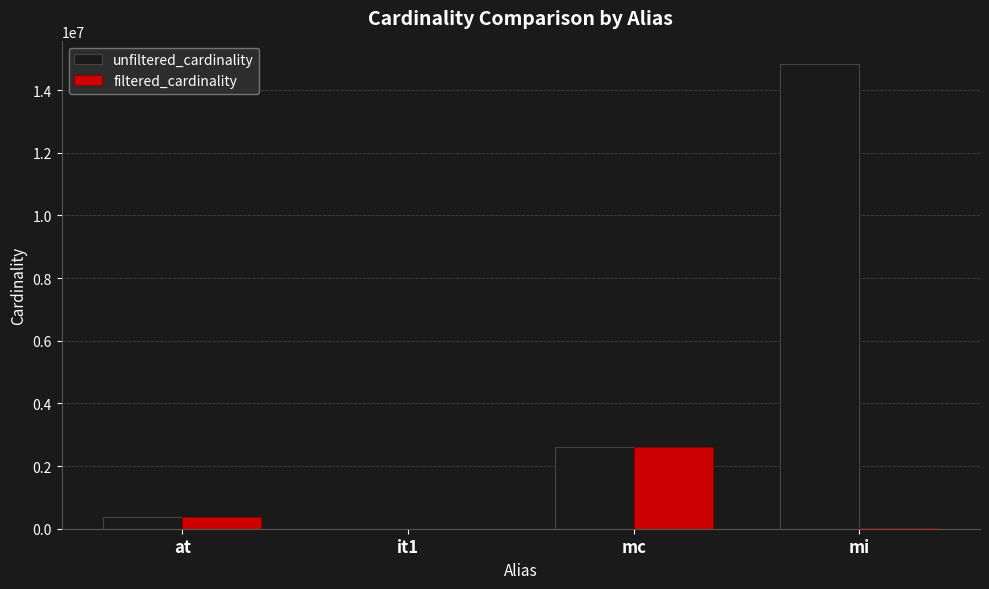

True or false: filtered_cardinality has a value of 2609129 at mc.

True